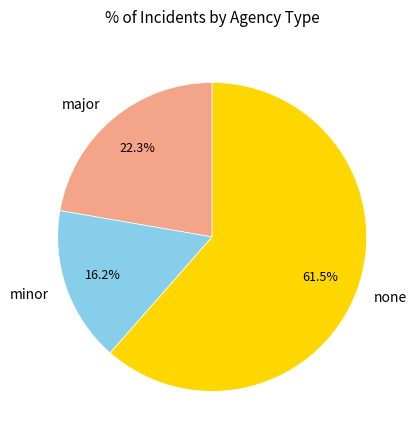

To the nearest percent, what is the difference between the major and none slice percentages?

39%